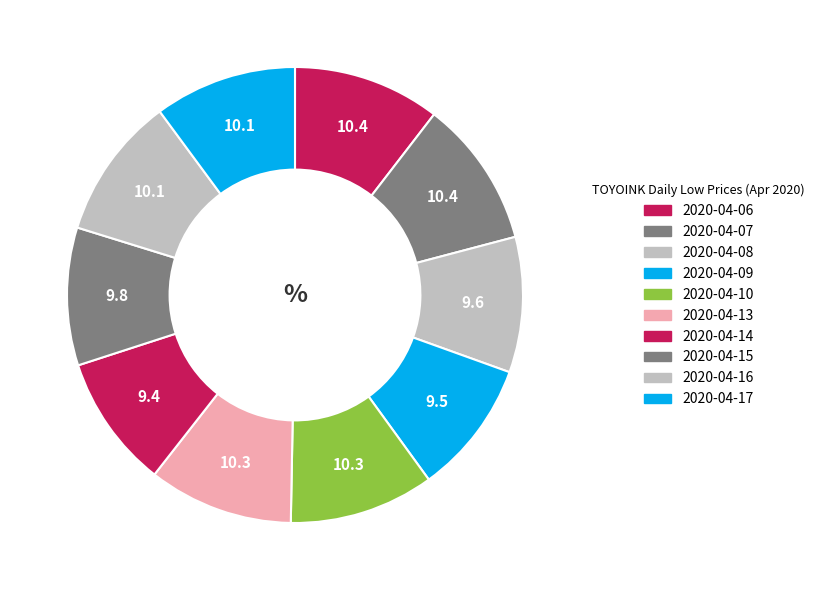

Which has a higher value, 2020-04-13 or 2020-04-07?

2020-04-07